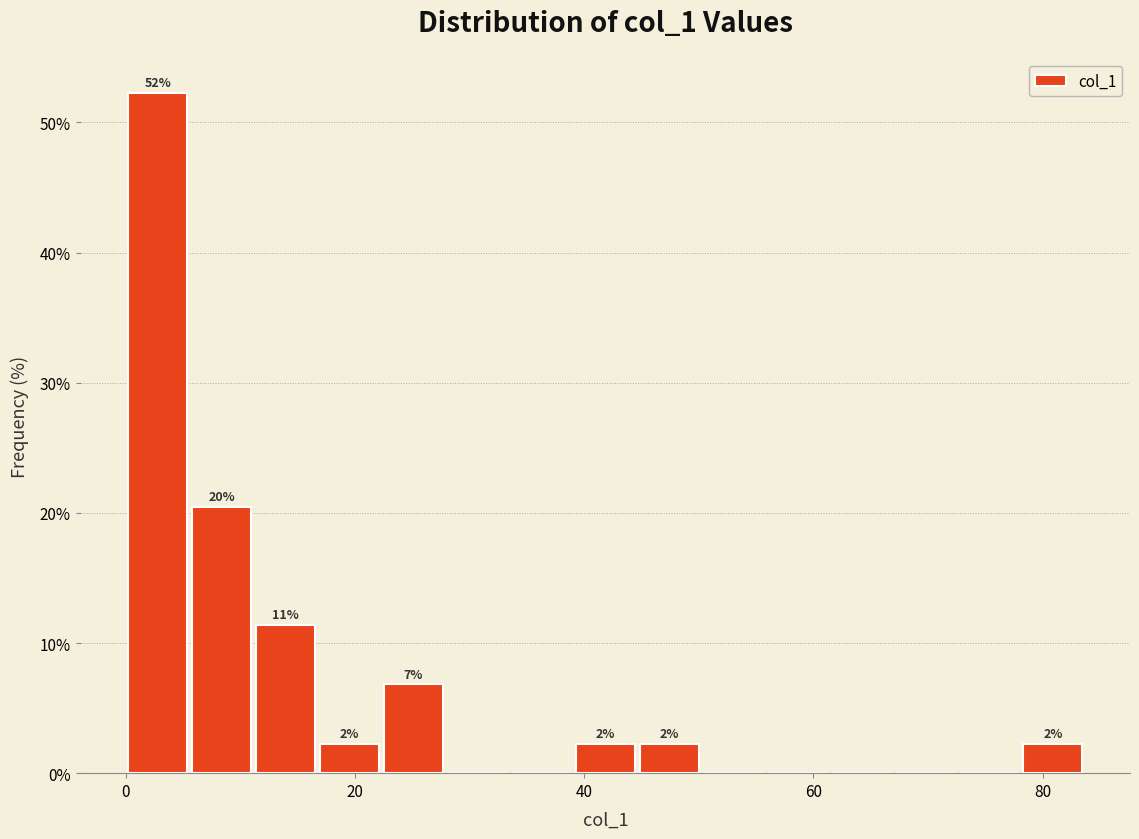

Read against the x-axis, roughly where is the centre of the tallest bar?

2